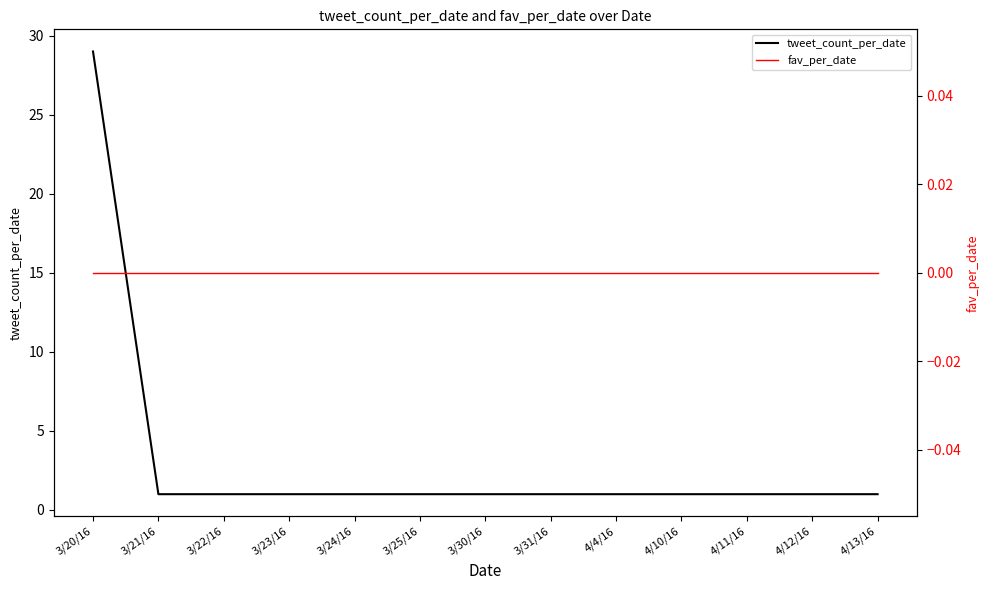

How many lines are shown in the chart?

2